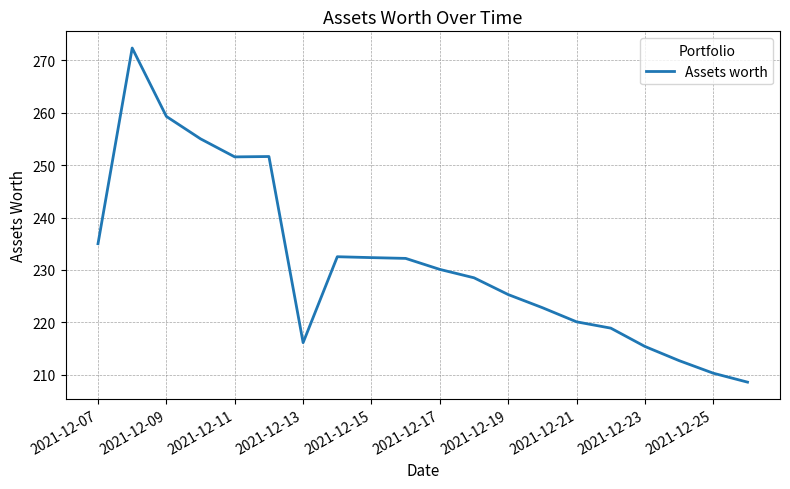

What is the difference between the maximum and minimum values?

63.7